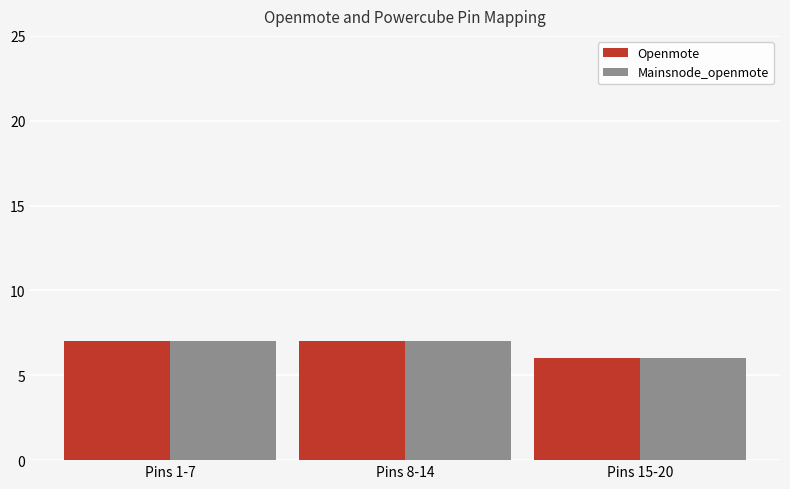

How many Mainsnode_openmote values are between 6 and 7?

3